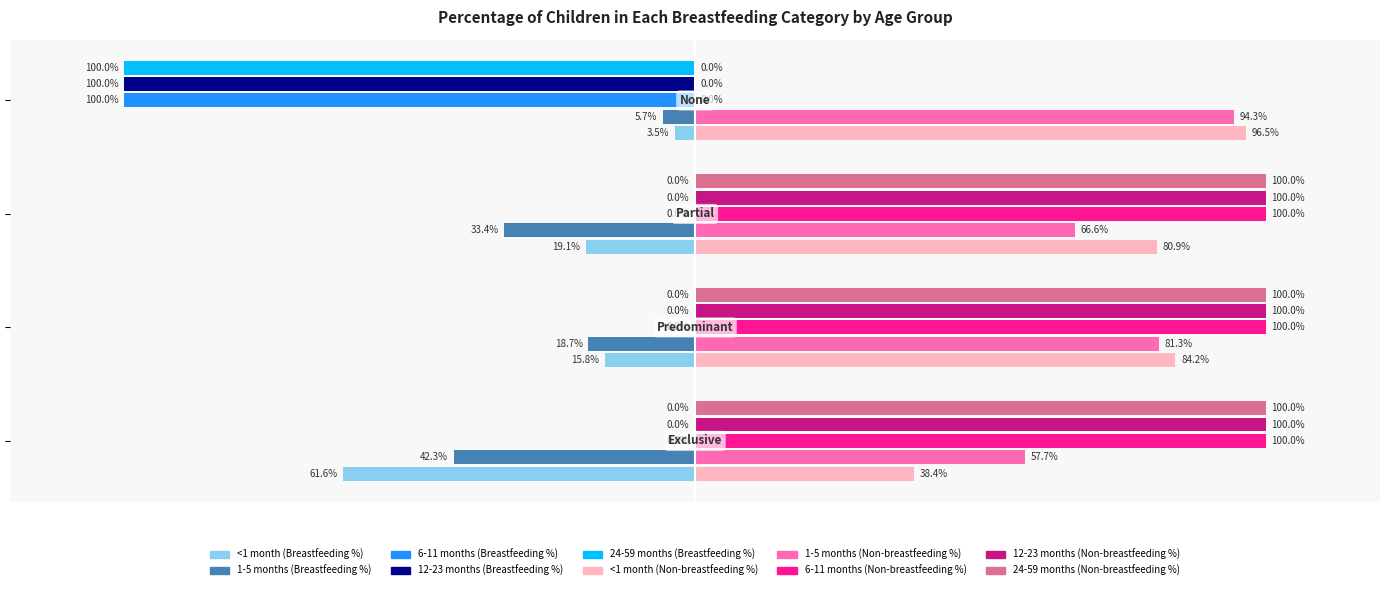

True or false: 1-5 months has a value of 0.0 at None.

False